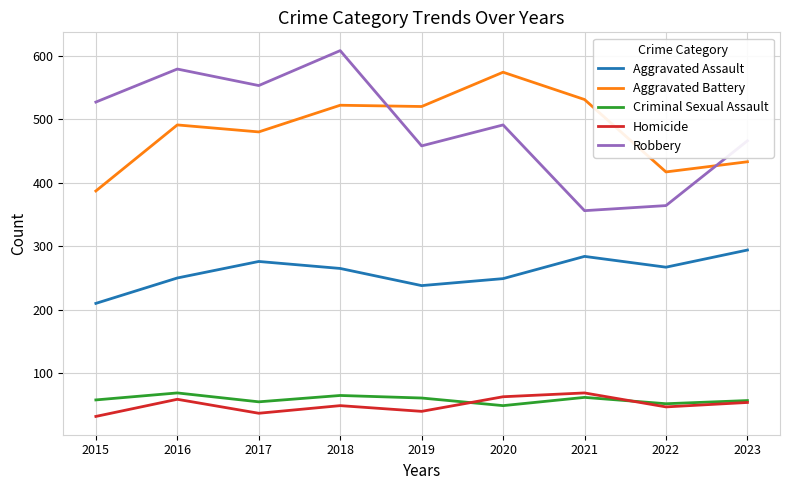

The Criminal Sexual Assault series shows 78 at 2017. True or false?

False